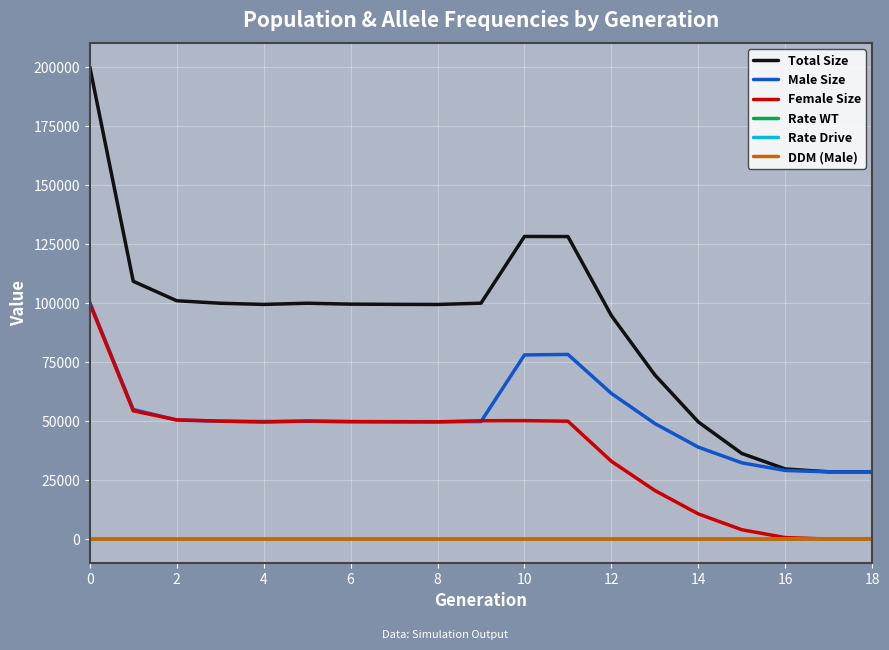

Which series has the widest spread of values?

Total Size